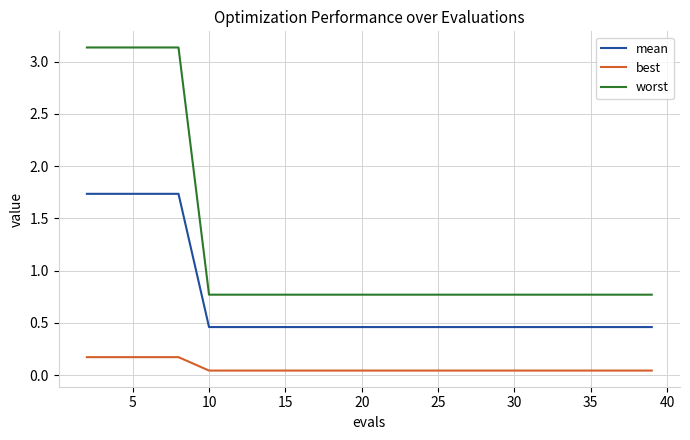

What is the lowest value of the worst series?

0.8